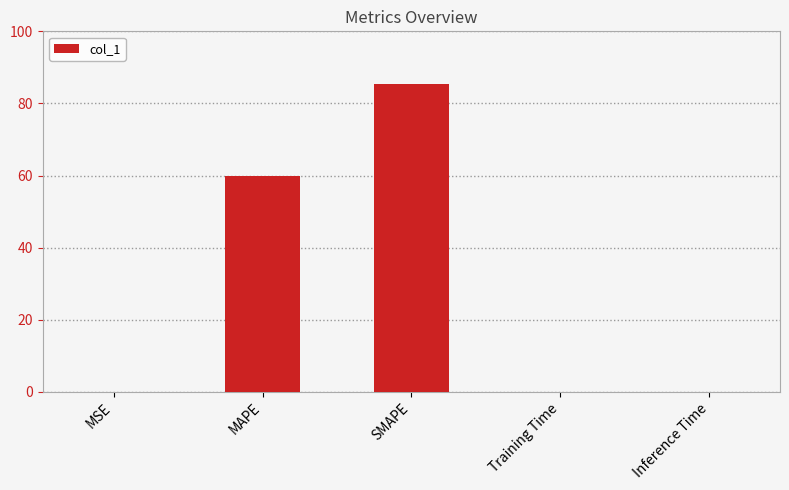

What is the sum of all values?

145.3